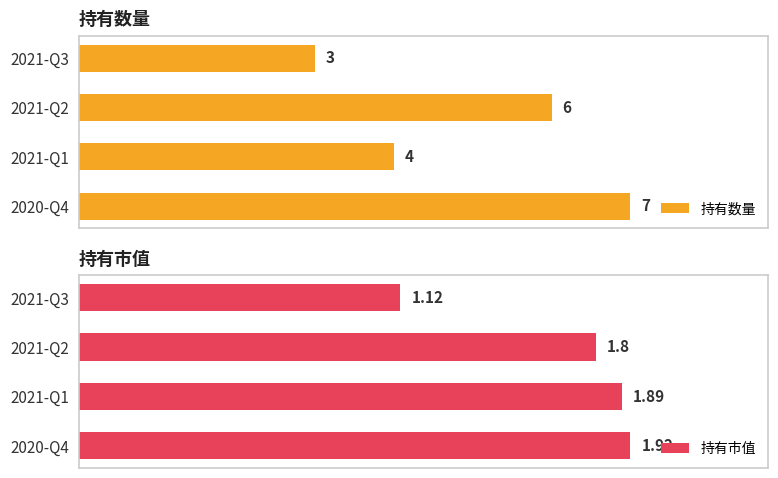

Which category has the highest value in the 持有数量 series?

2020-Q4